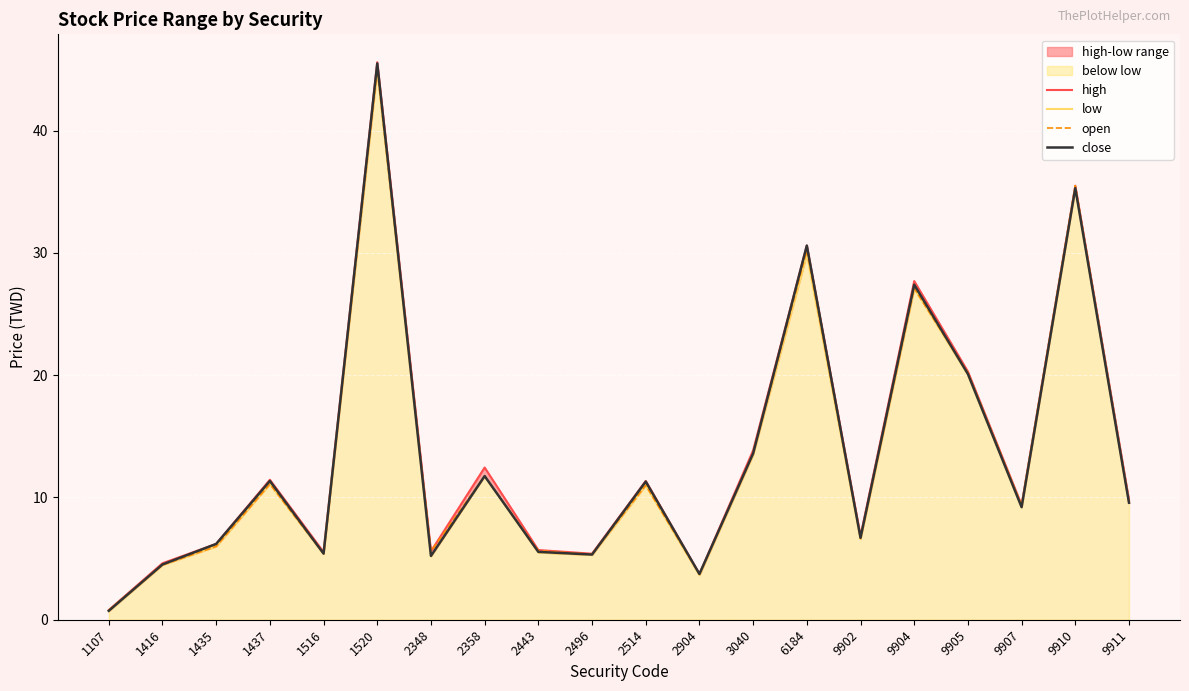

What is the value of the close point at the 12th from the left?

3.7